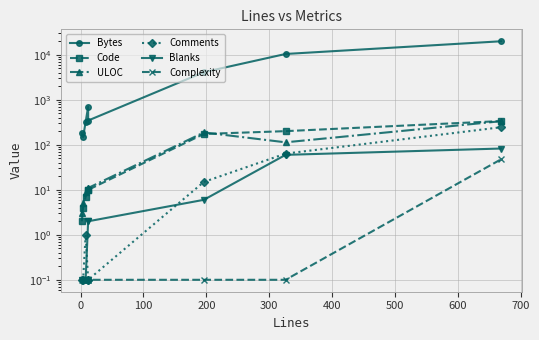

What is the difference between the second highest and minimum values in the Code series?

200.0